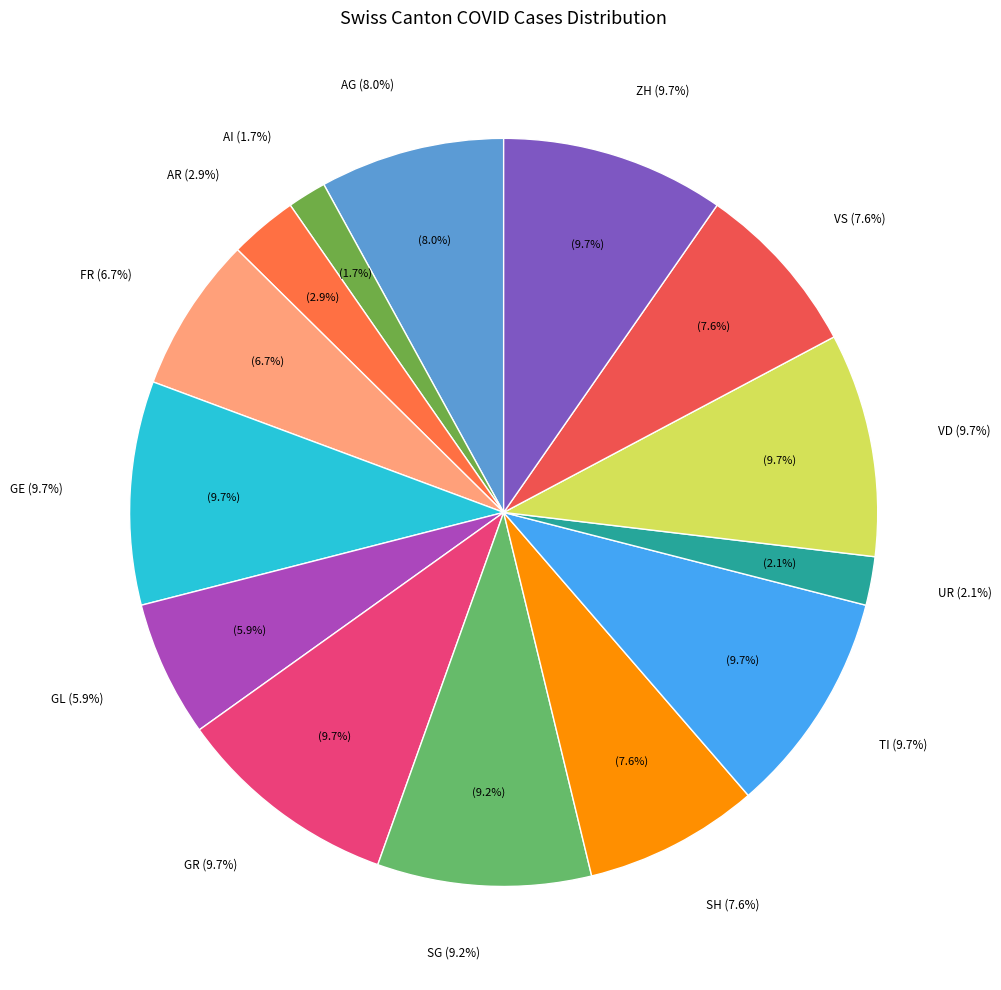

Approximately how many times larger is the value at GE compared to ZH?

1.0